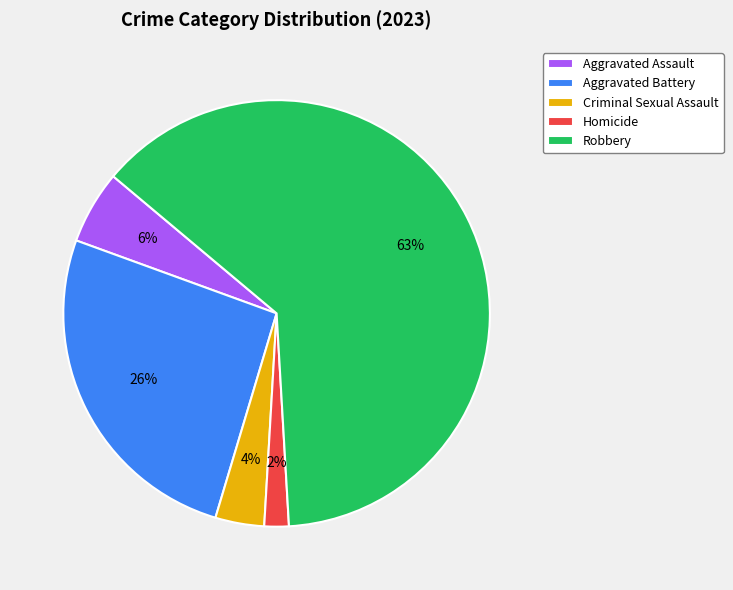

Count the number of slices in the pie.

5